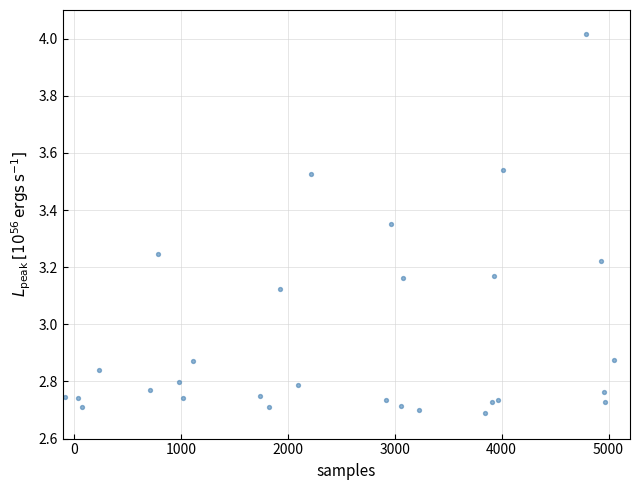

What is the range of Y values (max minus min)?

1.3